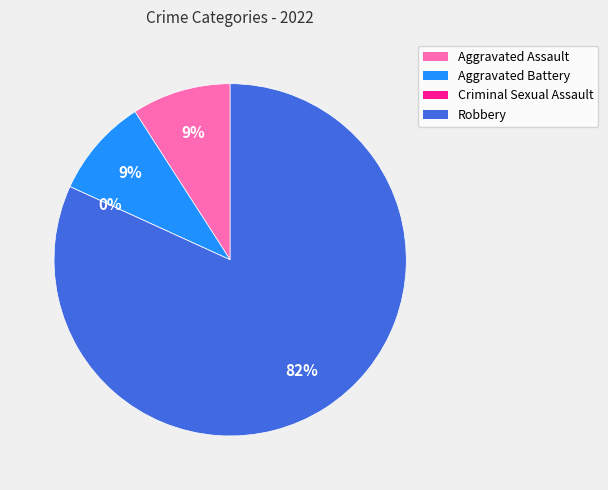

How many slices are in this pie chart?

4